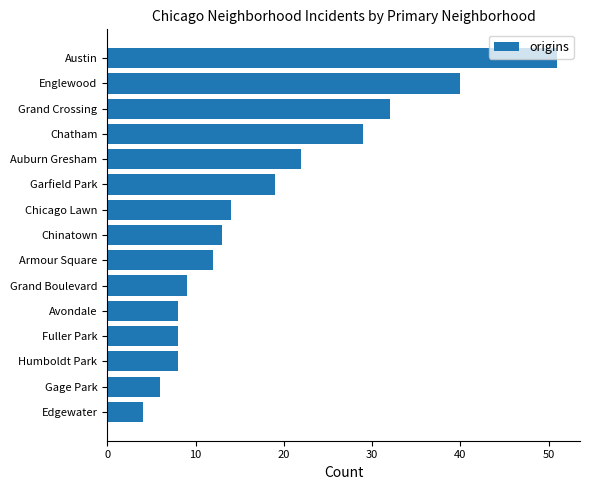

Approximately how many times larger is the value at Austin compared to Englewood?

1.3